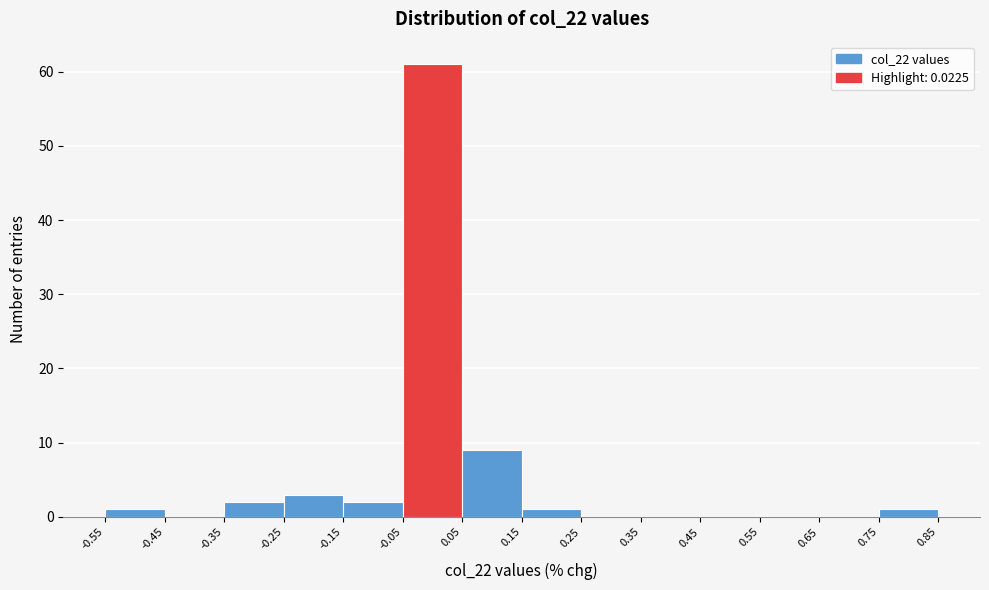

Reading left to right, list every bar in this chart as the range it spans on the x-axis followed by its height. The values are not printed on the chart, so give them approximately, as read against the axis.

-0.55 to -0.45: 1
-0.45 to -0.35: 0
-0.35 to -0.25: 2
-0.25 to -0.15: 3
-0.15 to -0.05: 2
-0.05 to 0.05: 61
0.05 to 0.15: 9
0.15 to 0.25: 1
0.25 to 0.35: 0
0.35 to 0.45: 0
0.45 to 0.55: 0
0.55 to 0.65: 0
0.65 to 0.75: 0
0.75 to 0.85: 1